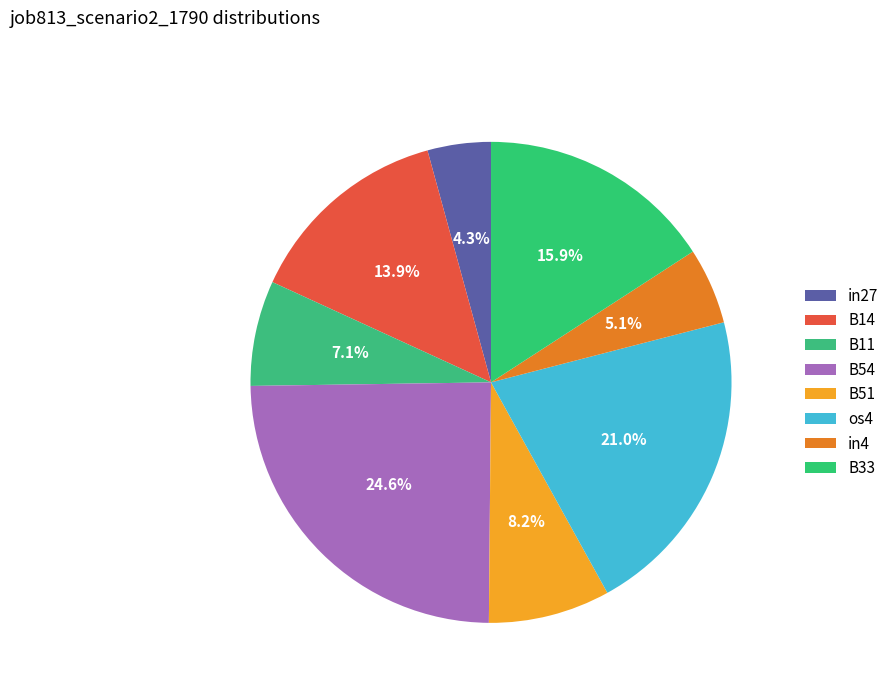

Is B14 the majority of the pie?

No